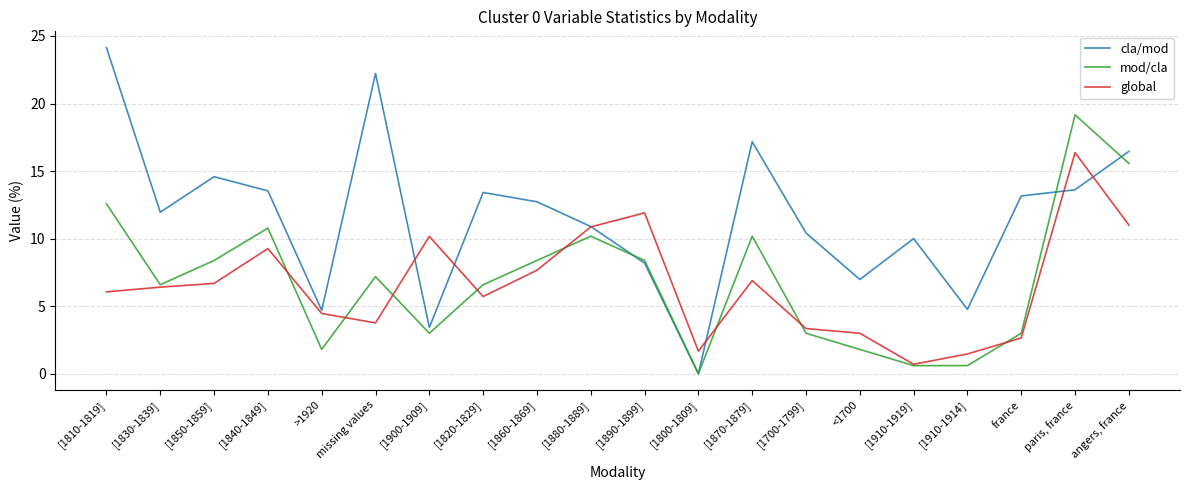

Rank the series by their maximum value, from lowest to highest.

global, mod/cla, cla/mod